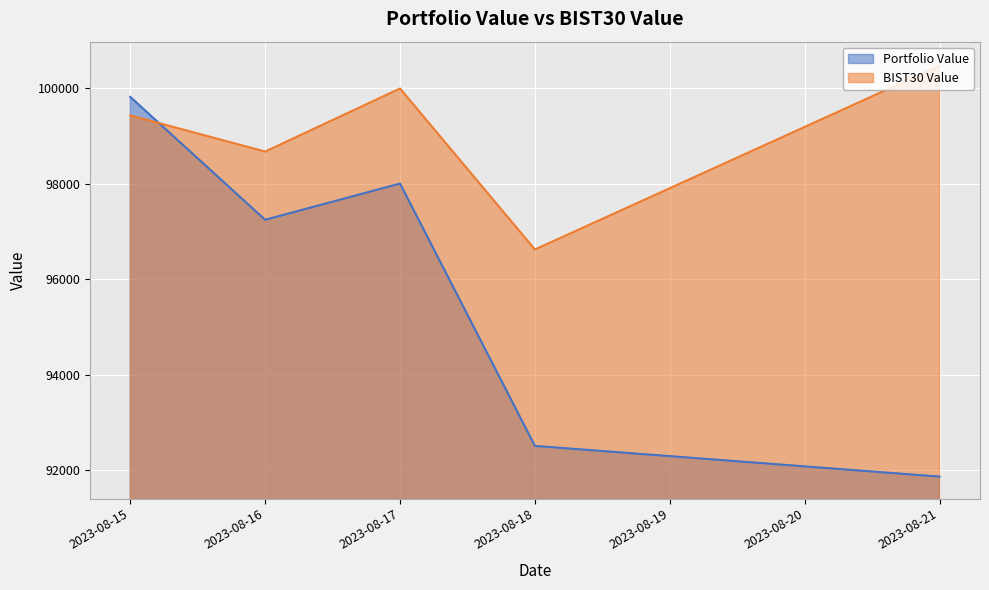

Where does the Portfolio Value series first go above 97242?

2023-08-15